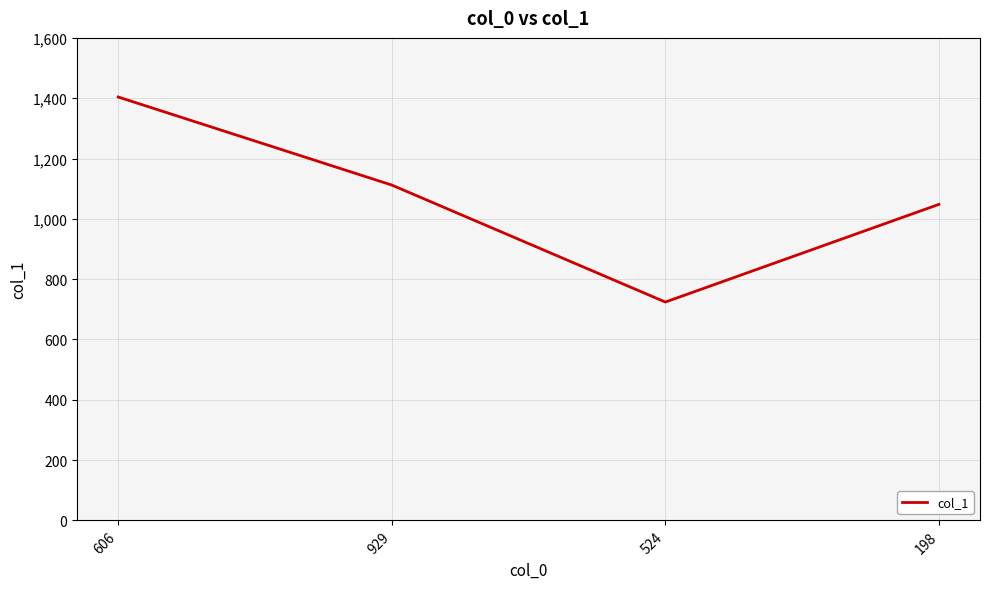

Rank the categories by value from lowest to highest.

524, 198, 929, 606